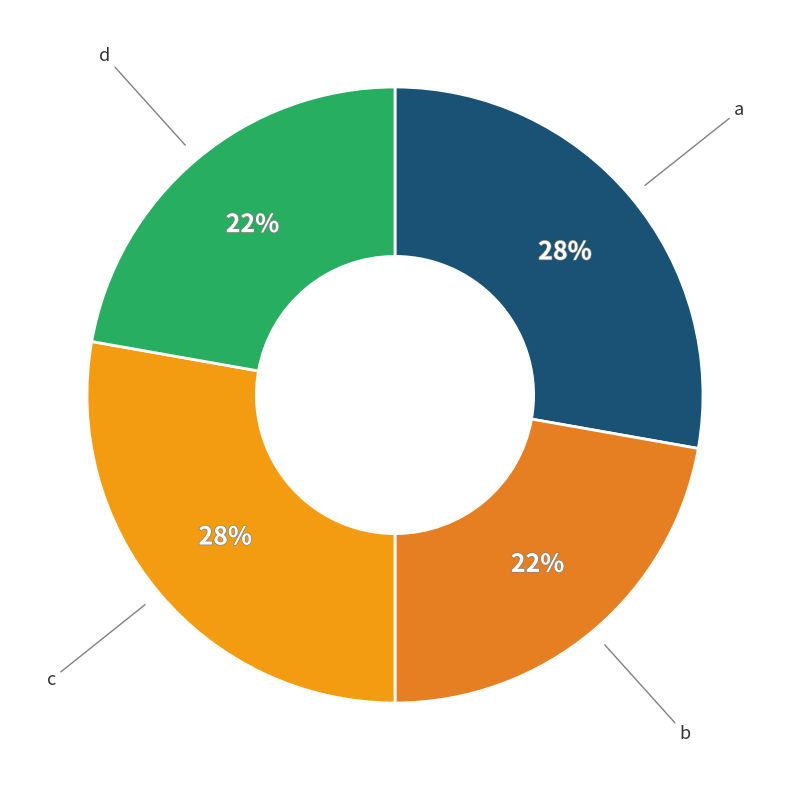

Count the number of slices in the pie.

4